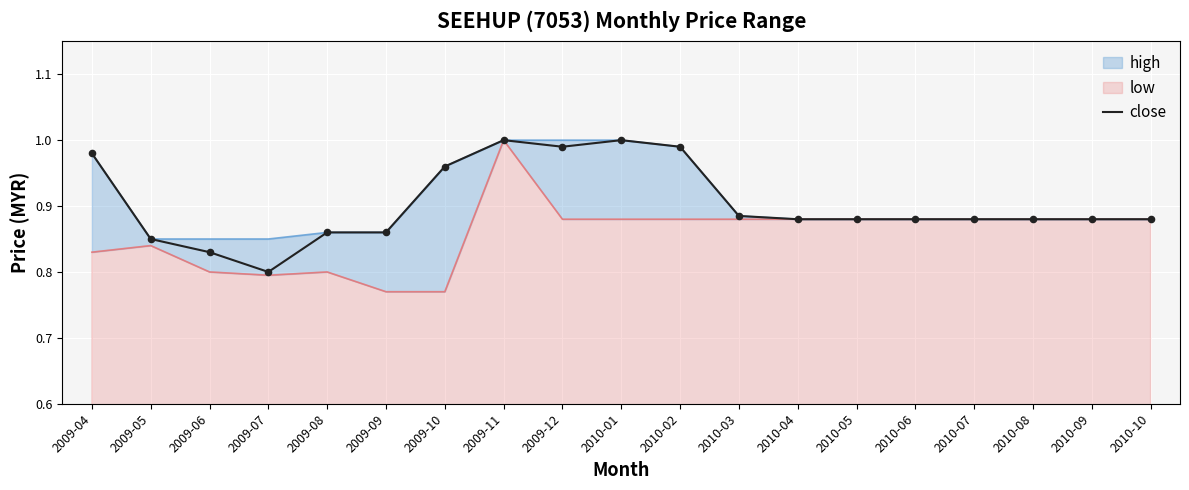

Which has a higher value, 2009-10 or 2010-04?

2009-10